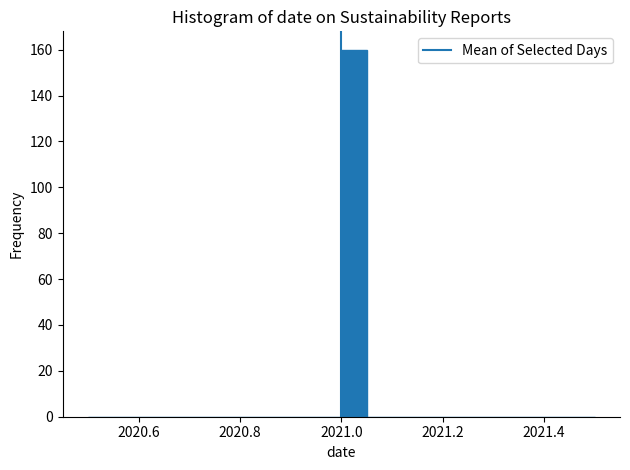

Around what value on the x-axis is the tallest bar? Give the approximate position of its centre, as read against the axis.

2021.02